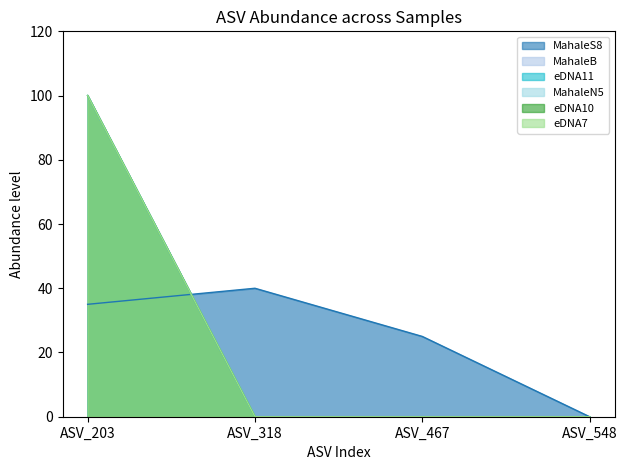

How many lines are shown in the chart?

6